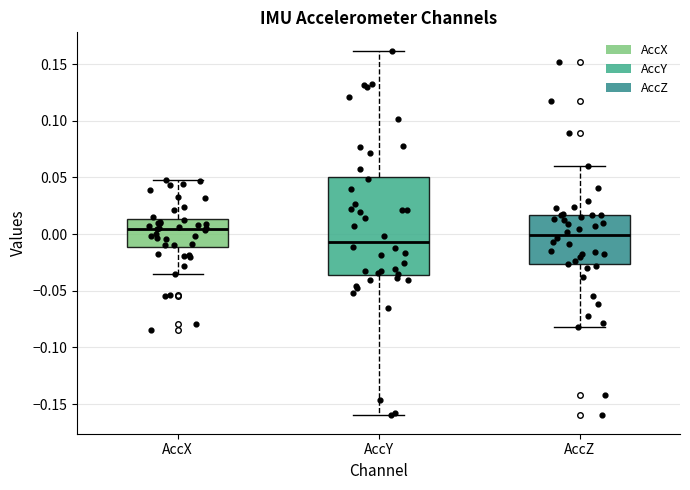

Comparing the boxes themselves (not the whiskers), which one is the tallest?

AccY